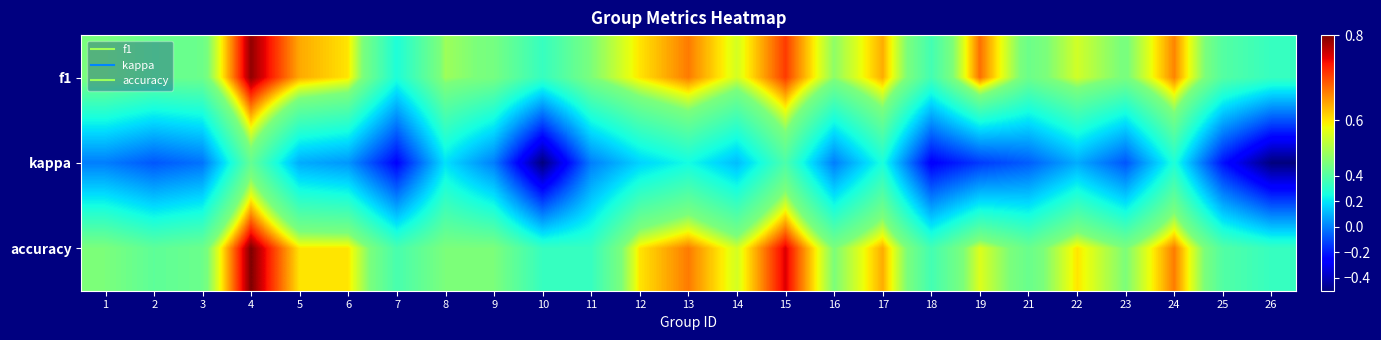

Reading left to right, list all the values displayed in this chart.

f1: 1=0.5	2=0.5	3=0.5	4=0.8	5=0.6	6=0.6	7=0.3	8=0.5	9=0.5	10=0.3	11=0.5	12=0.6	13=0.7	14=0.6	15=0.7	16=0.5	17=0.6	18=0.4	19=0.7	21=0.5	22=0.6	23=0.5	24=0.7	25=0.4	26=0.3
kappa: 1=0.0	2=-0.1	3=-0.0	4=0.4	5=0.1	6=0.0	7=-0.2	8=0.2	9=0.0	10=-0.5	11=0.0	12=0.2	13=0.2	14=0.1	15=0.4	16=0.0	17=0.3	18=-0.3	19=-0.1	21=-0.1	22=0.1	23=-0.1	24=0.3	25=-0.2	26=-0.5
accuracy: 1=0.5	2=0.4	3=0.5	4=0.8	5=0.6	6=0.6	7=0.4	8=0.5	9=0.5	10=0.3	11=0.3	12=0.6	13=0.7	14=0.6	15=0.8	16=0.5	17=0.6	18=0.4	19=0.6	21=0.5	22=0.6	23=0.5	24=0.7	25=0.4	26=0.3